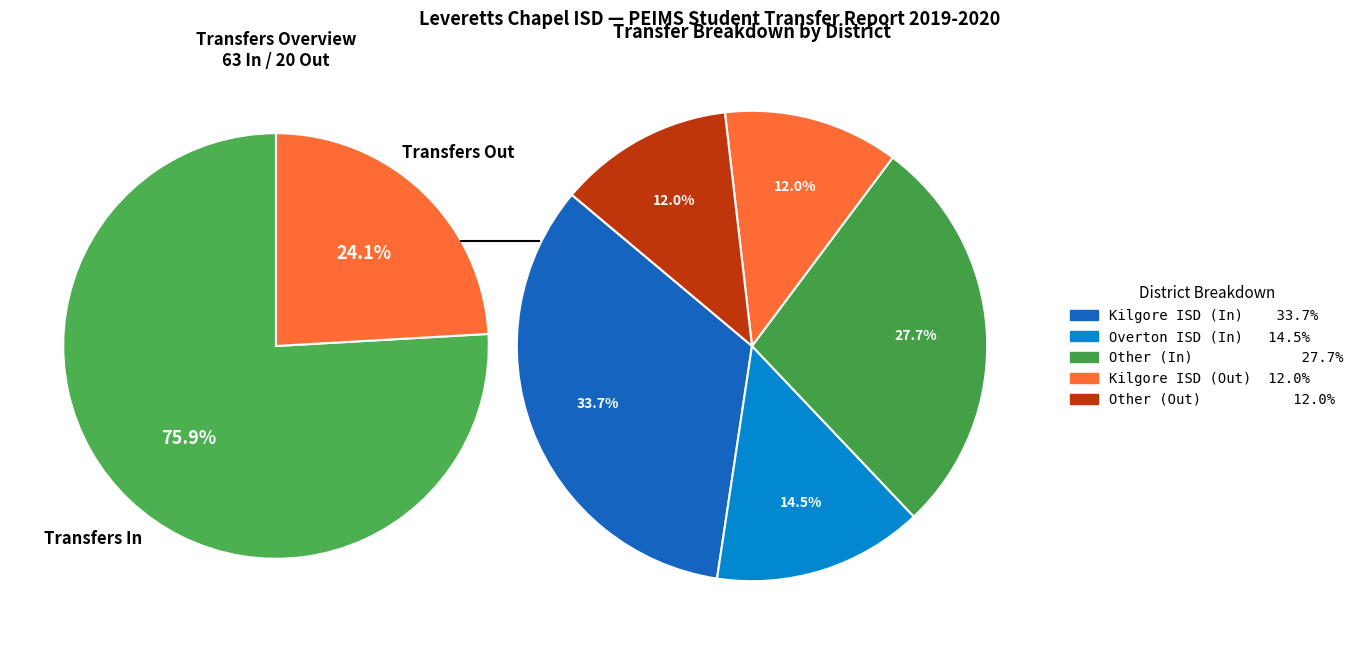

How many segments does this pie chart have?

5